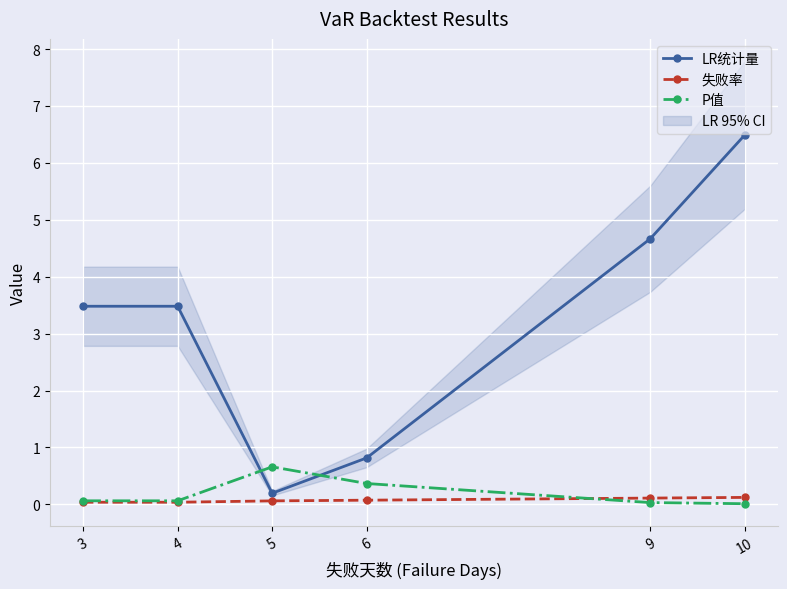

Between which two adjacent categories do P值 and 失败率 first intersect?

6 and 9